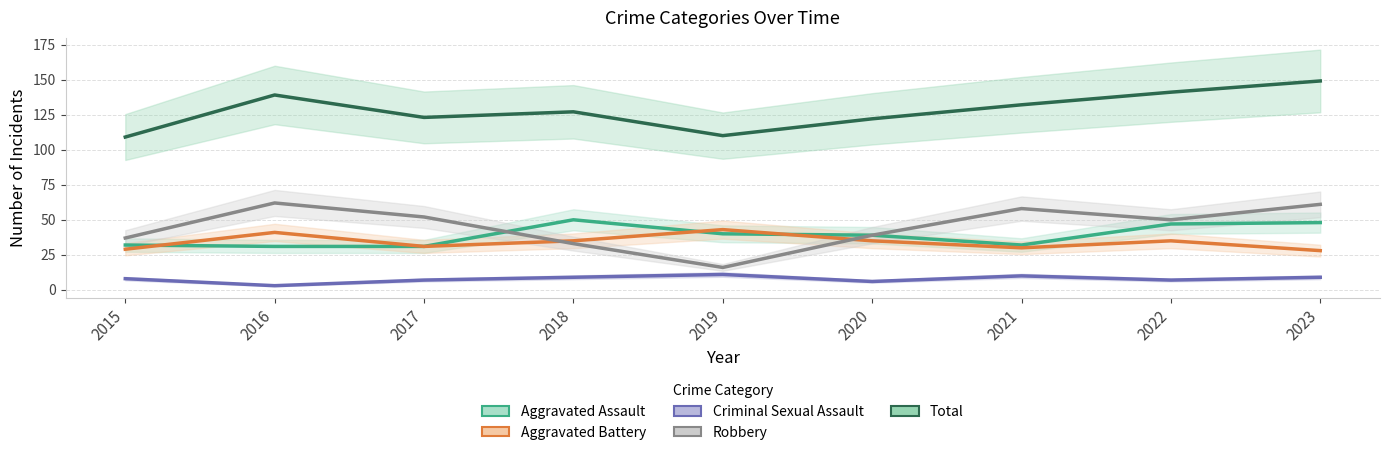

True or false: Total and Aggravated Assault intersect in this chart.

False